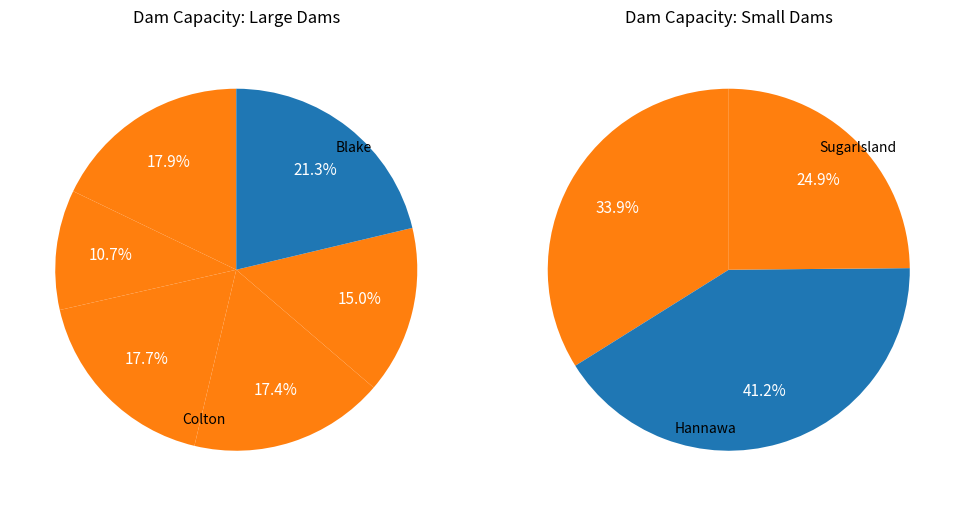

What is the change in value from Rainbow to Higley?

-18.8